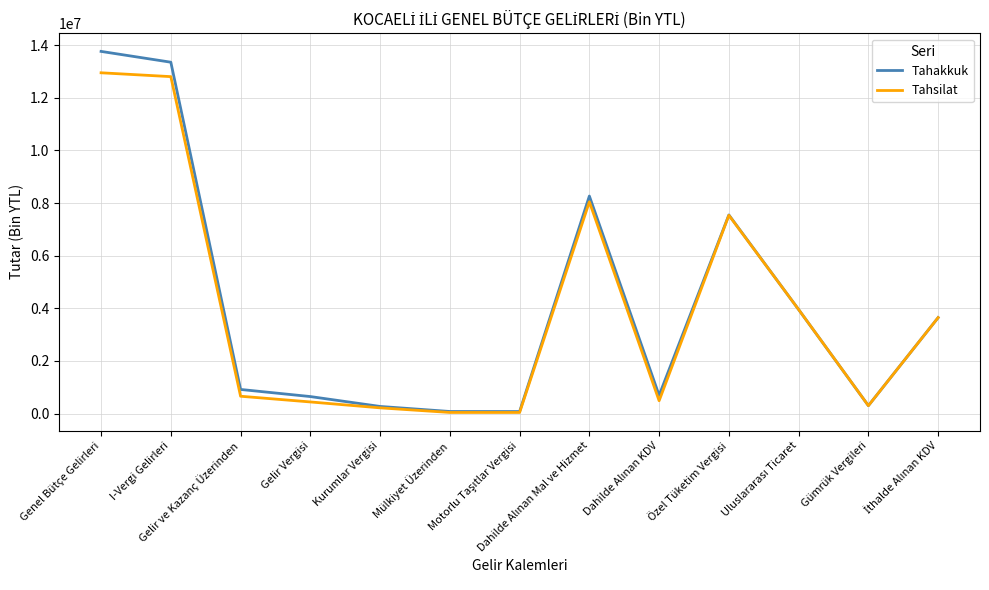

Rank the series by their maximum value, from highest to lowest.

Tahakkuk, Tahsilat